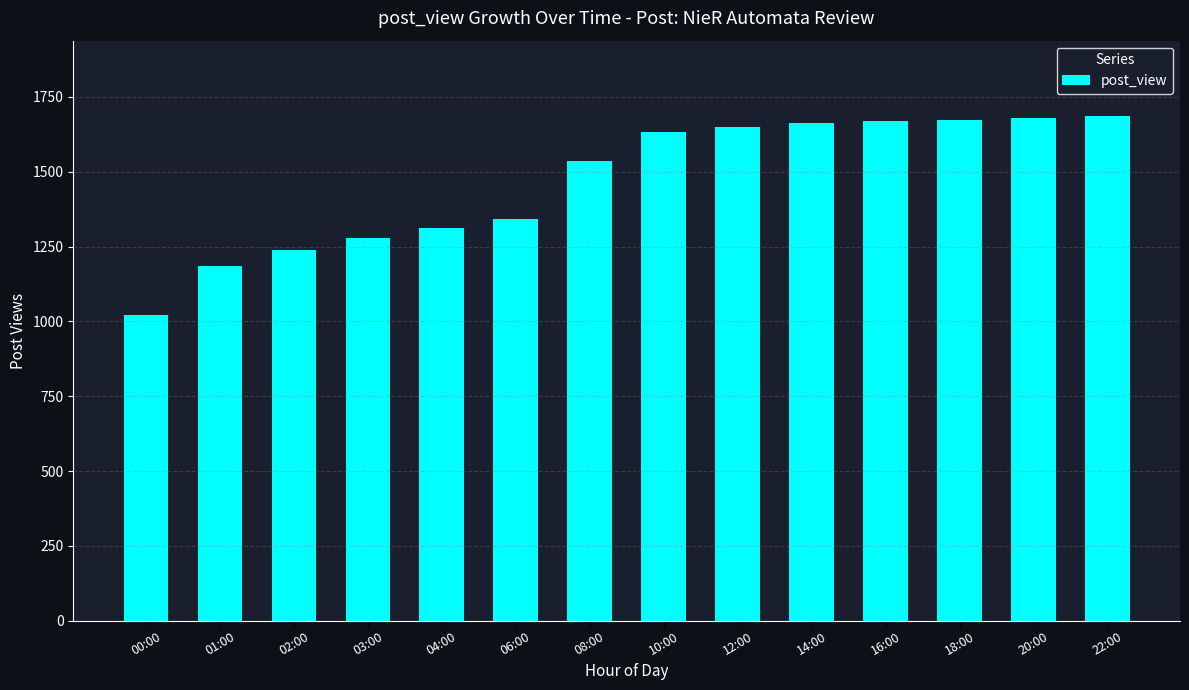

What is the sum of all values?

20565